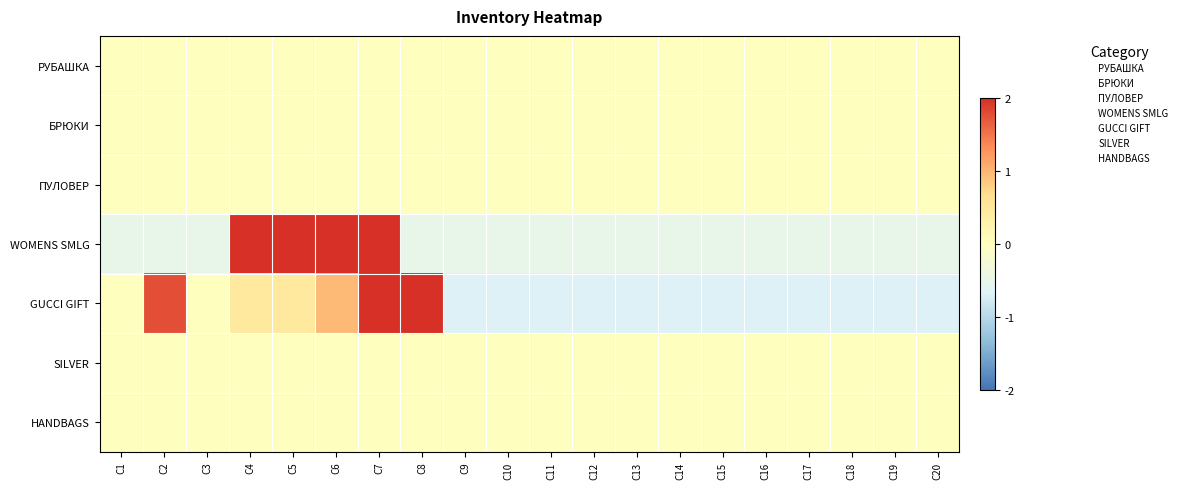

At which category does the chart reach its minimum across all series?

C9